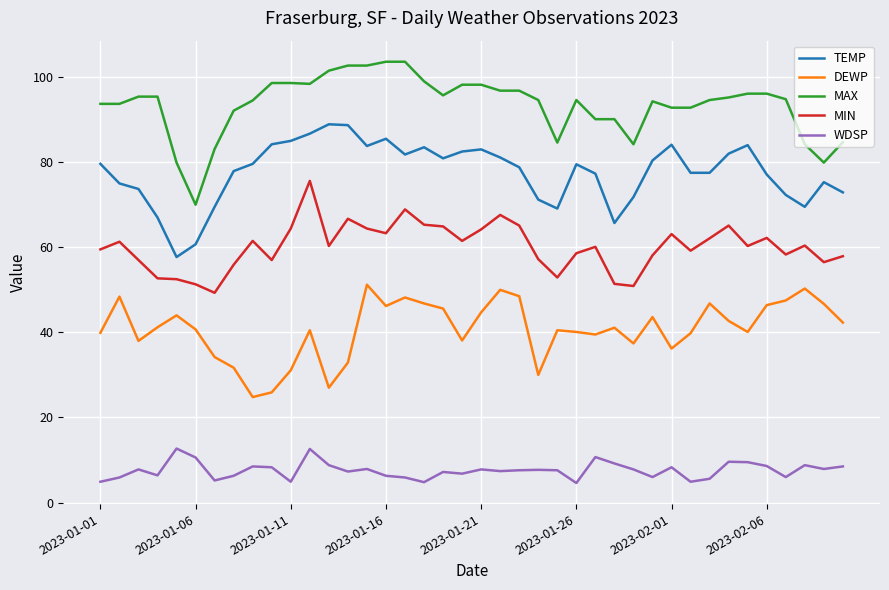

What is the difference between the maximum and minimum values in the MAX series?

33.6